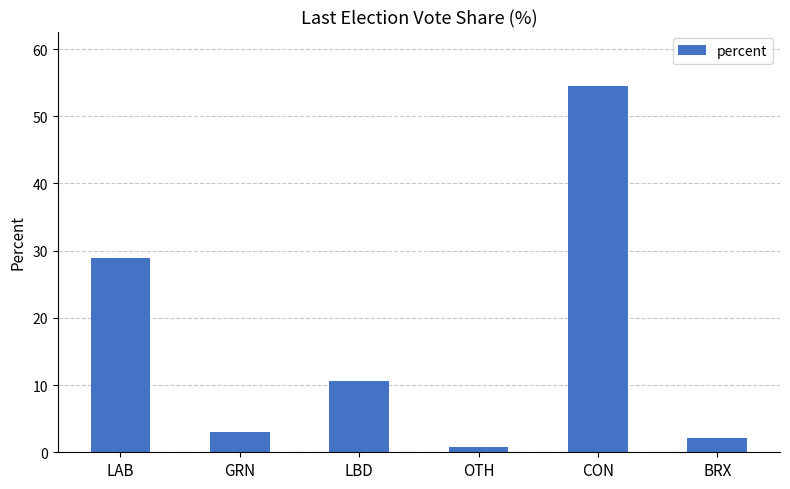

Reading right to left, list all the values displayed in this chart.

BRX=2.2	CON=54.4	OTH=0.8	LBD=10.6	GRN=3.0	LAB=28.9